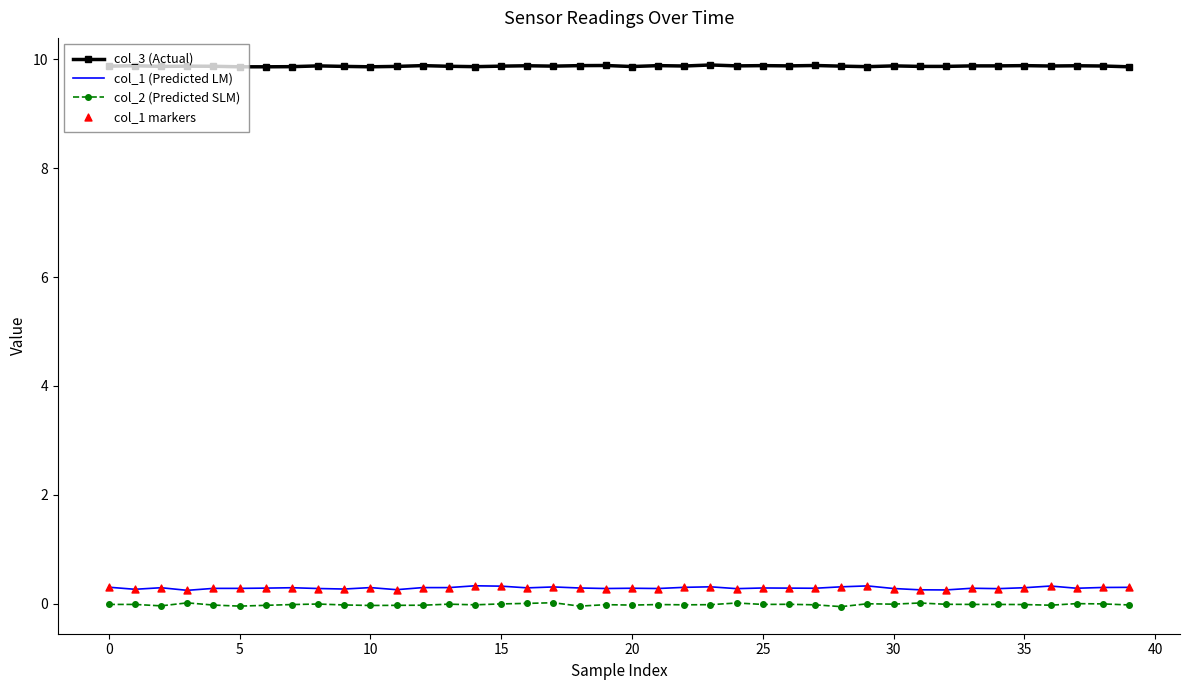

Which series has the largest total across all categories?

col_3 (Actual)